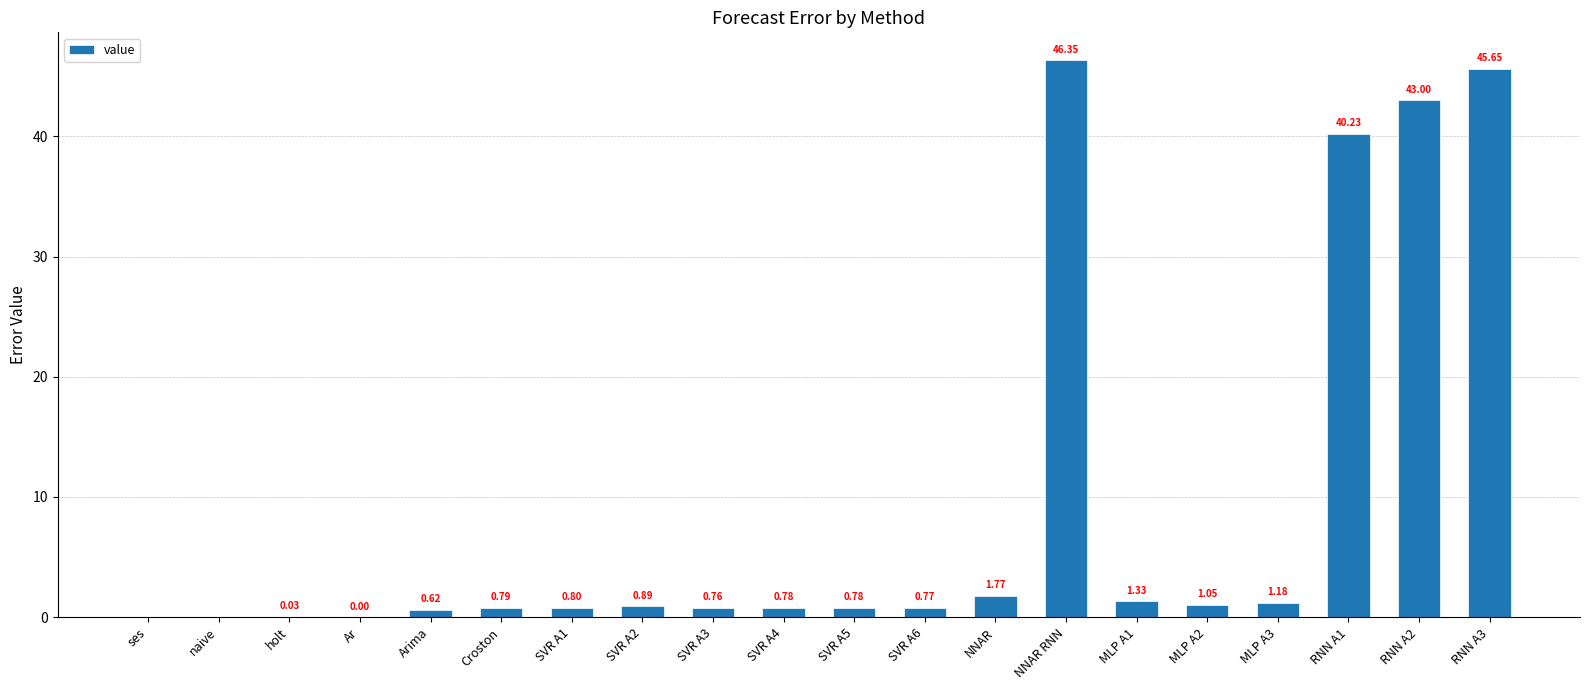

What is the sum of all values?

186.8